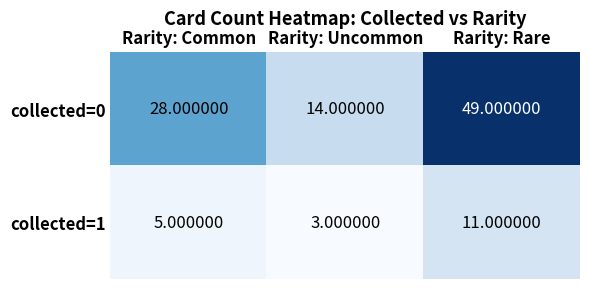

What is the difference between the maximum and minimum values in the collected=0 series?

35